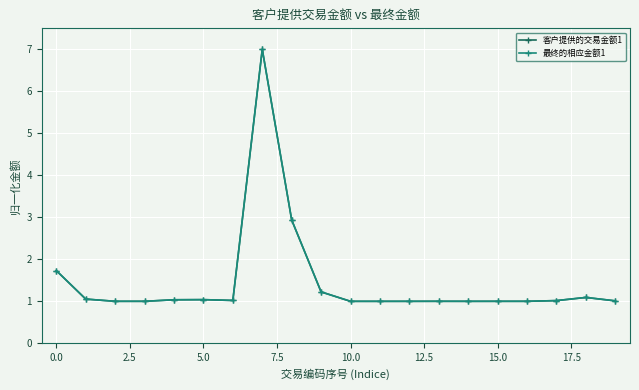

Which series ends up on top after the final intersection of 最终的相应金额1 and 客户提供的交易金额1?

最终的相应金额1